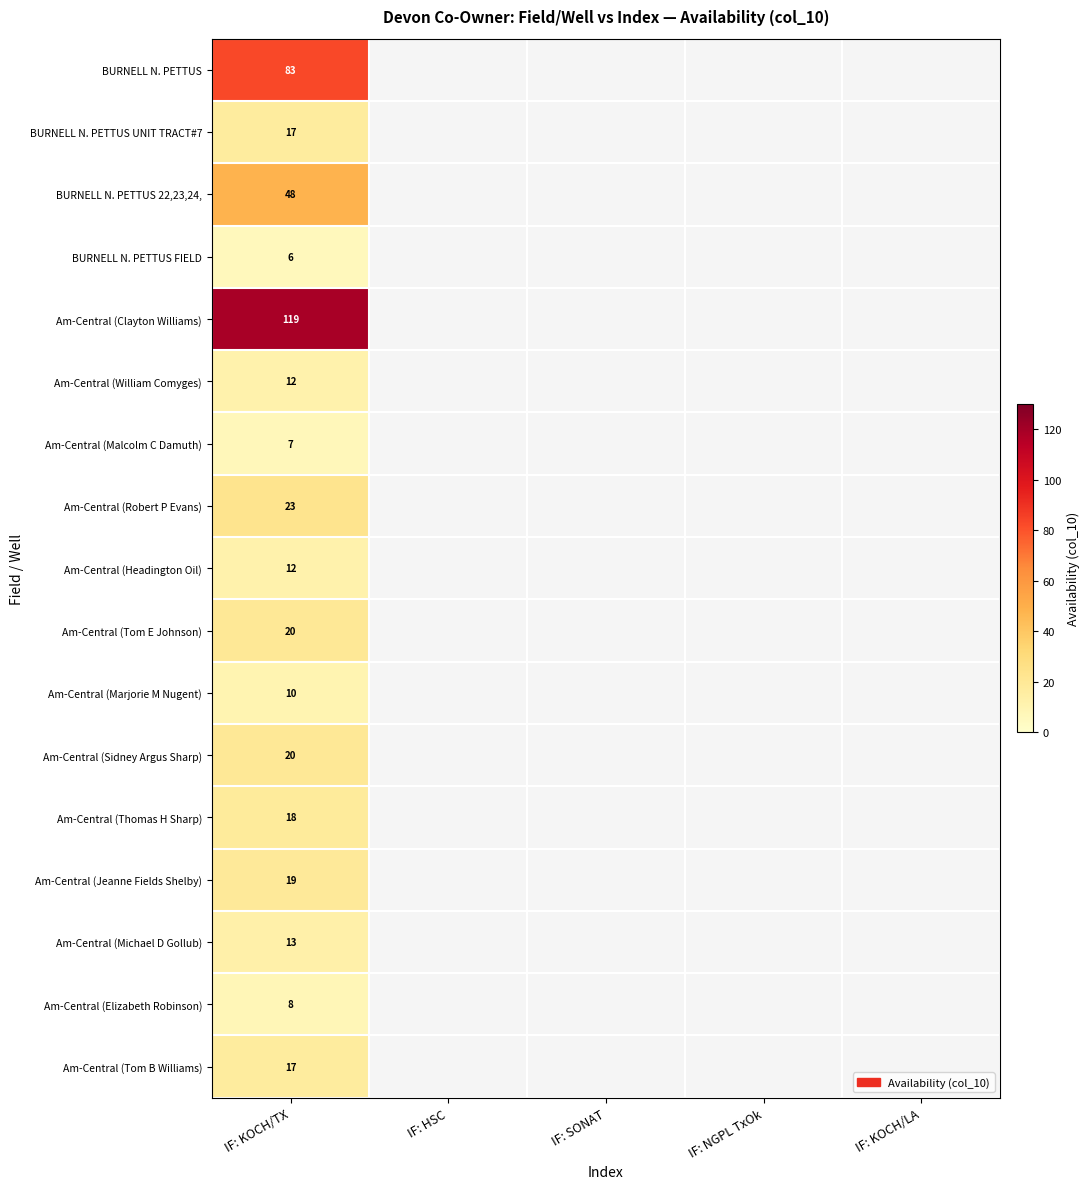

What is the difference between the highest and lowest values at IF: KOCH/TX?

113